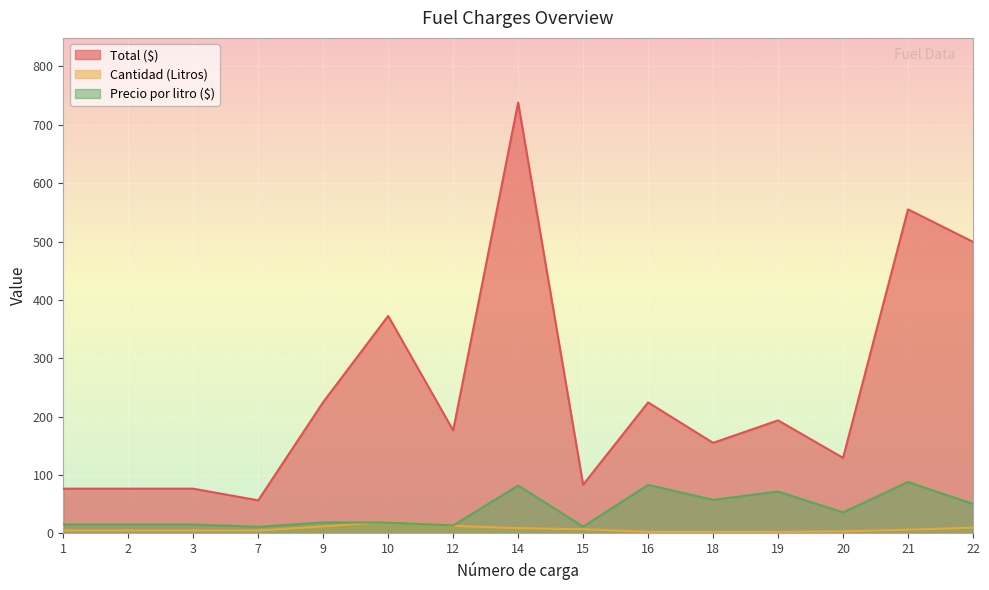

What are all the series names shown in the legend?

Total ($), Cantidad (Litros), Precio por litro ($)